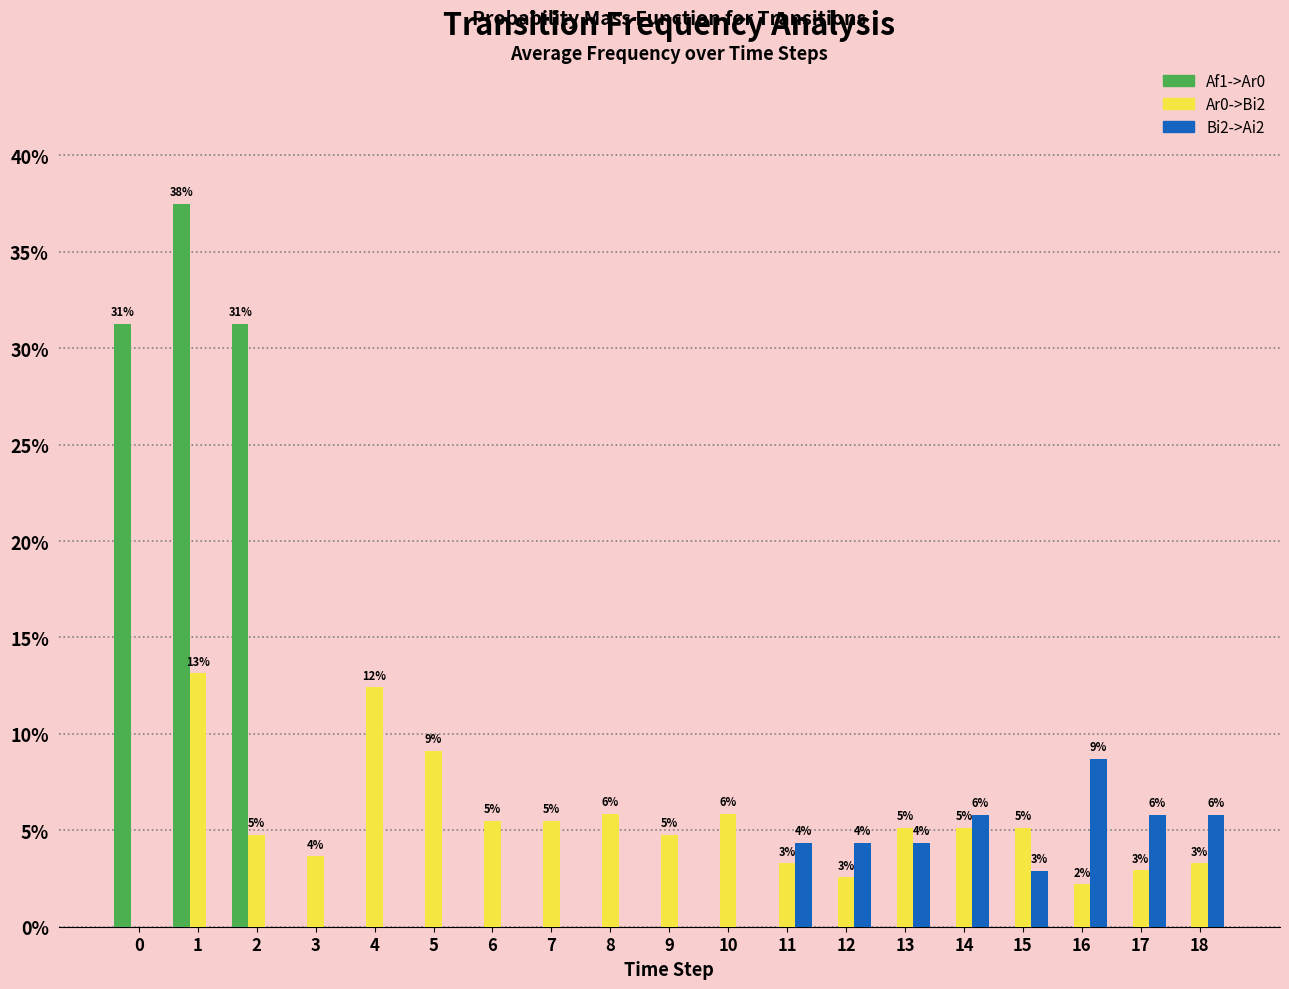

The value of Bi2->Ai2 at 6 is 0.0. True or false?

True